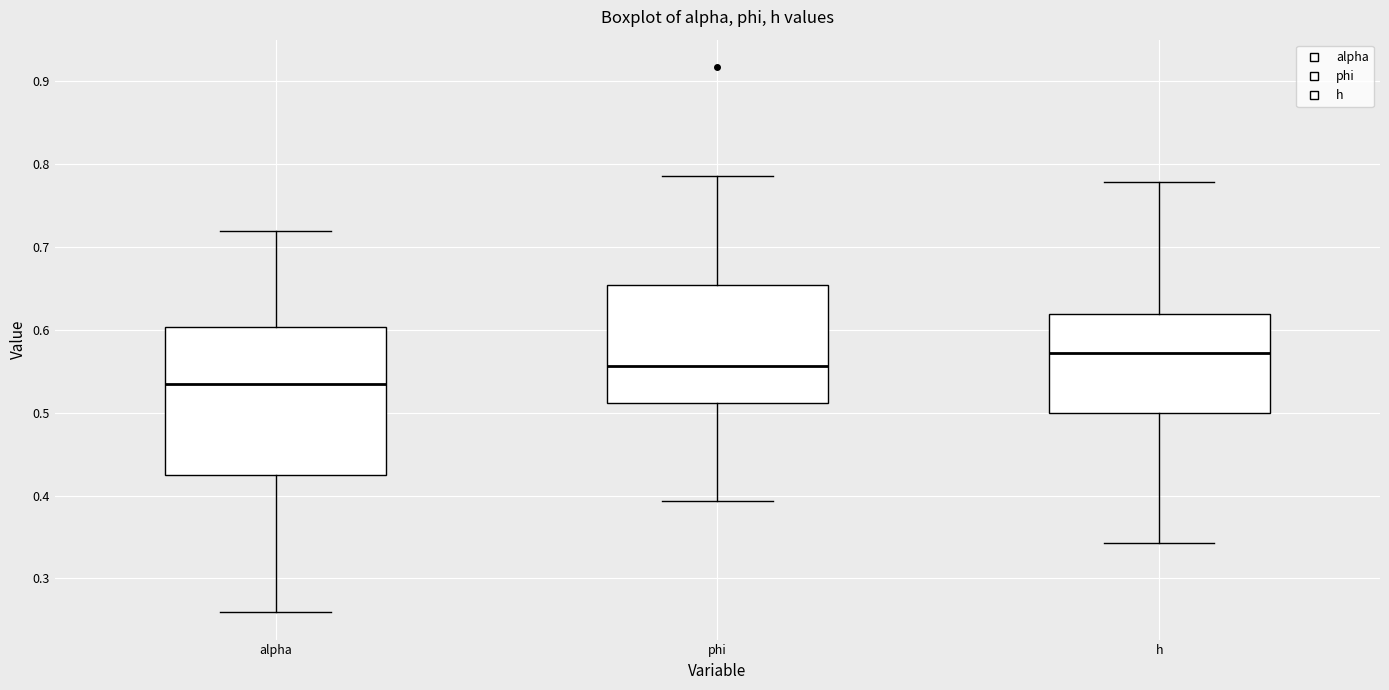

Reading left to right, transcribe this box plot: for each box, give where its median line is, the range the box spans, and where its two whiskers end, as read against the y-axis. The values are not printed on the chart, so give them approximately, as read against the axis.

alpha: median 0.53, box 0.42 to 0.60, whiskers 0.26 to 0.72
phi: median 0.56, box 0.51 to 0.65, whiskers 0.39 to 0.79
h: median 0.57, box 0.50 to 0.62, whiskers 0.34 to 0.78